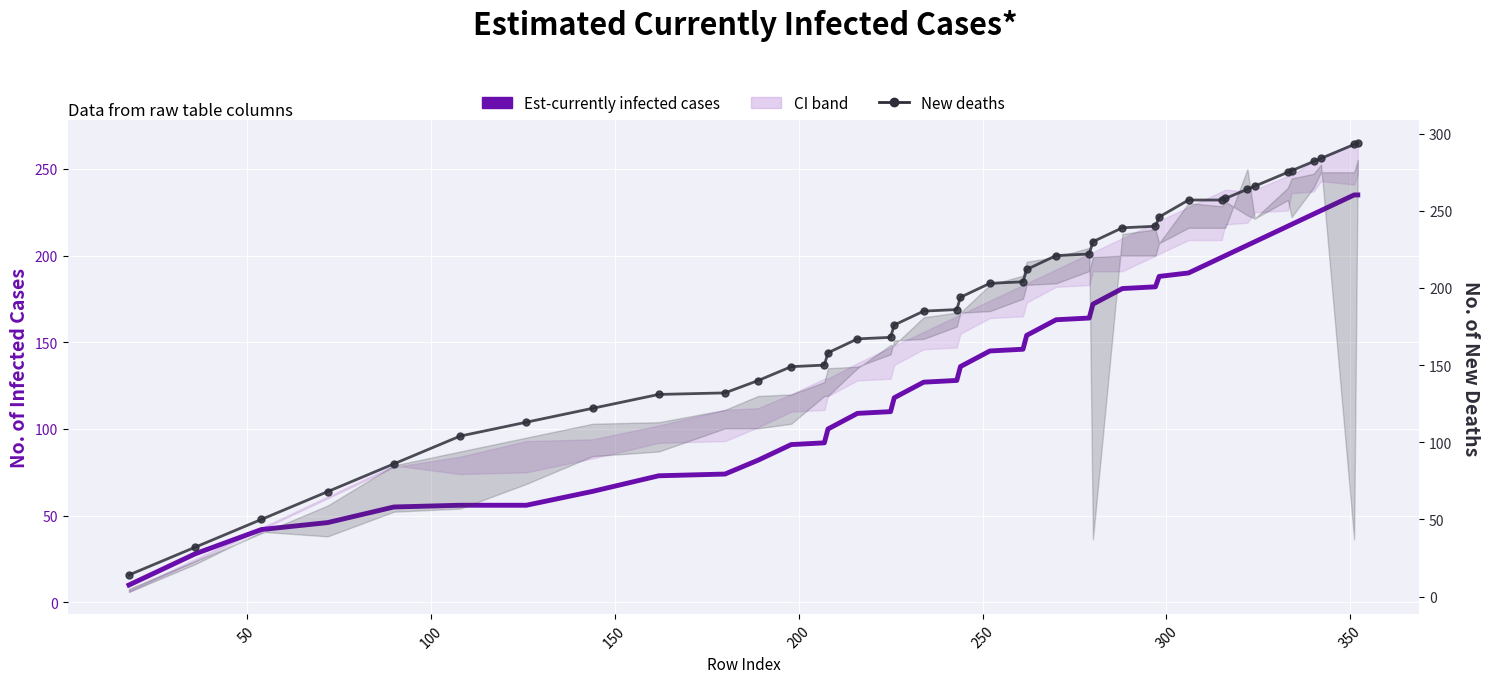

What is the smallest value displayed?

10